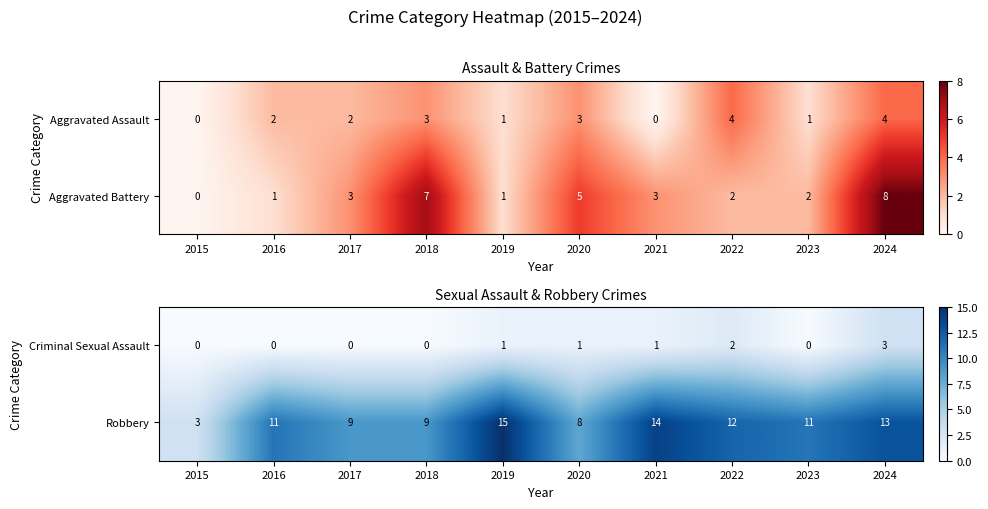

Where does the Criminal Sexual Assault series first go above 1?

2022